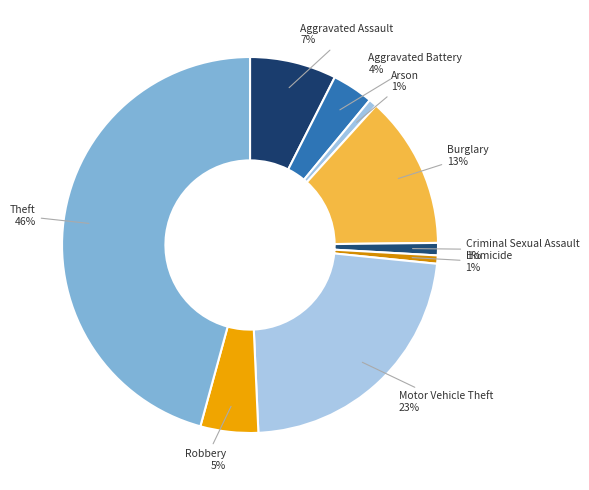

Is there any slice that represents more than half of the pie?

No